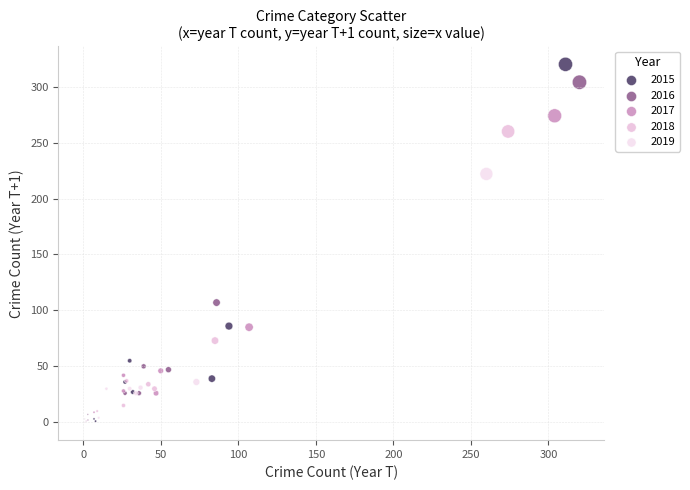

Which series reaches the maximum Y coordinate?

2015